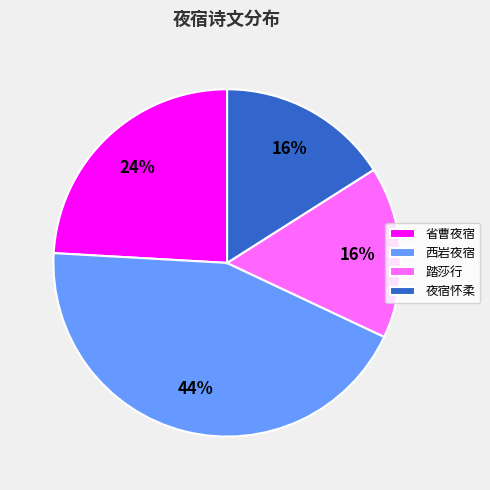

What is the largest slice in the pie chart?

西岩夜宿